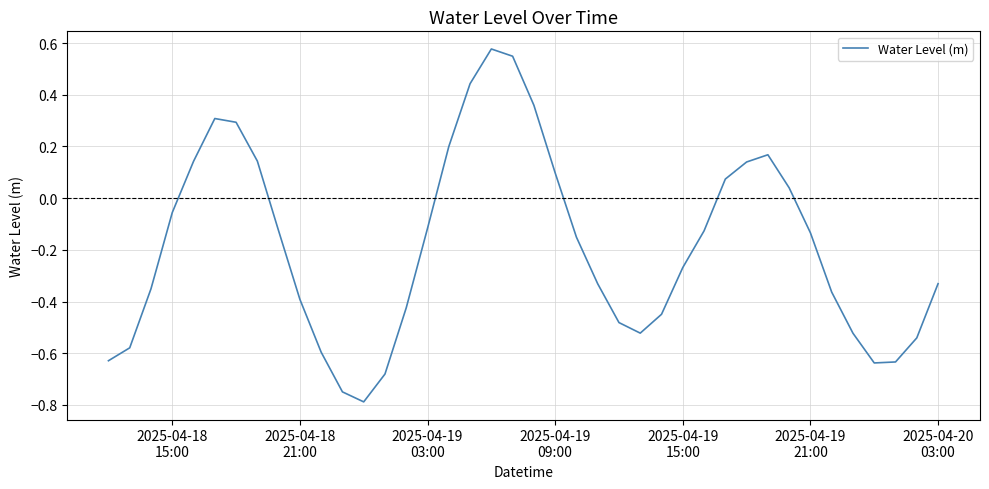

What is the difference between the maximum and minimum values?

1.4